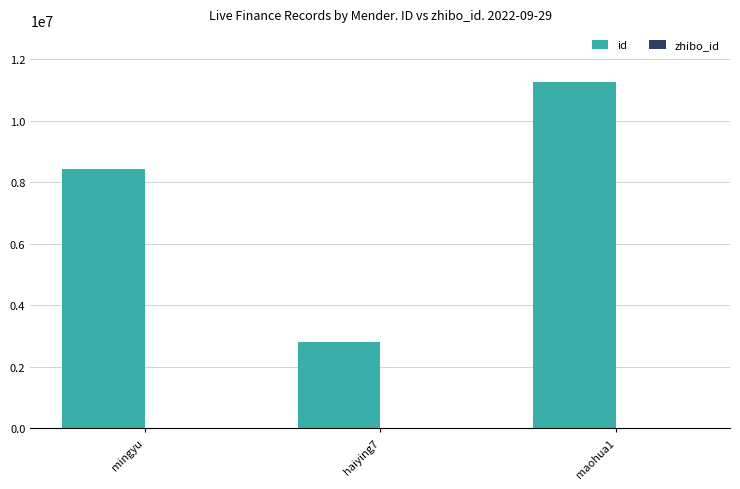

At which category is the sum across all series the highest?

maohua1